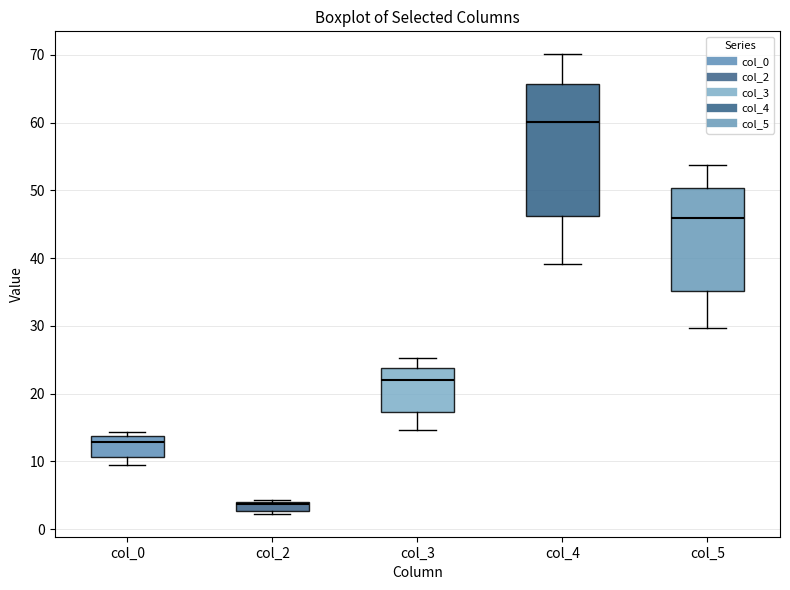

Which box's median line is the highest?

col_4